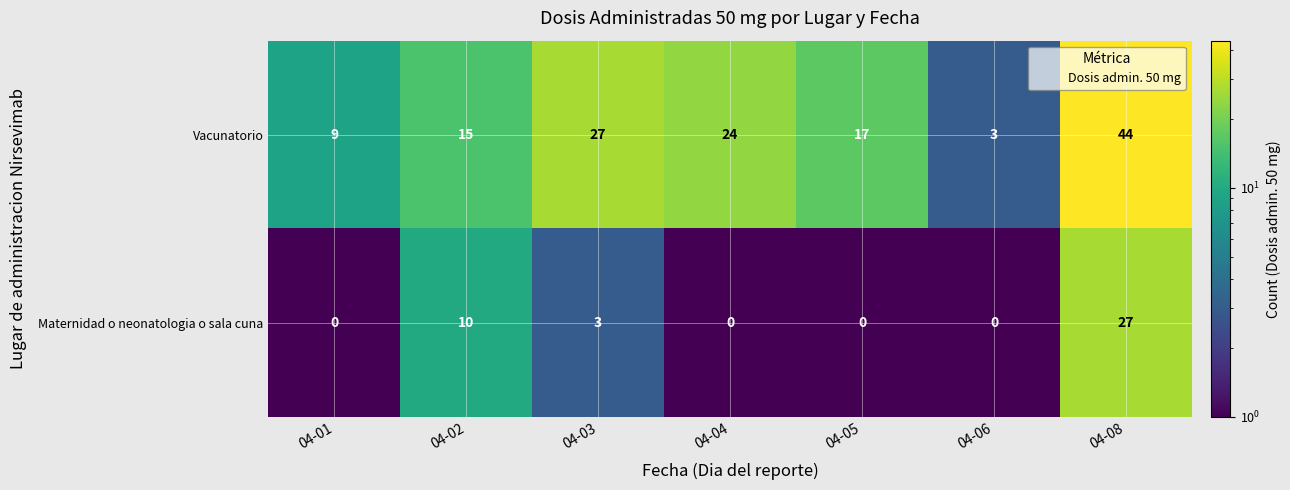

Which series has the largest range (max minus min)?

Vacunatorio